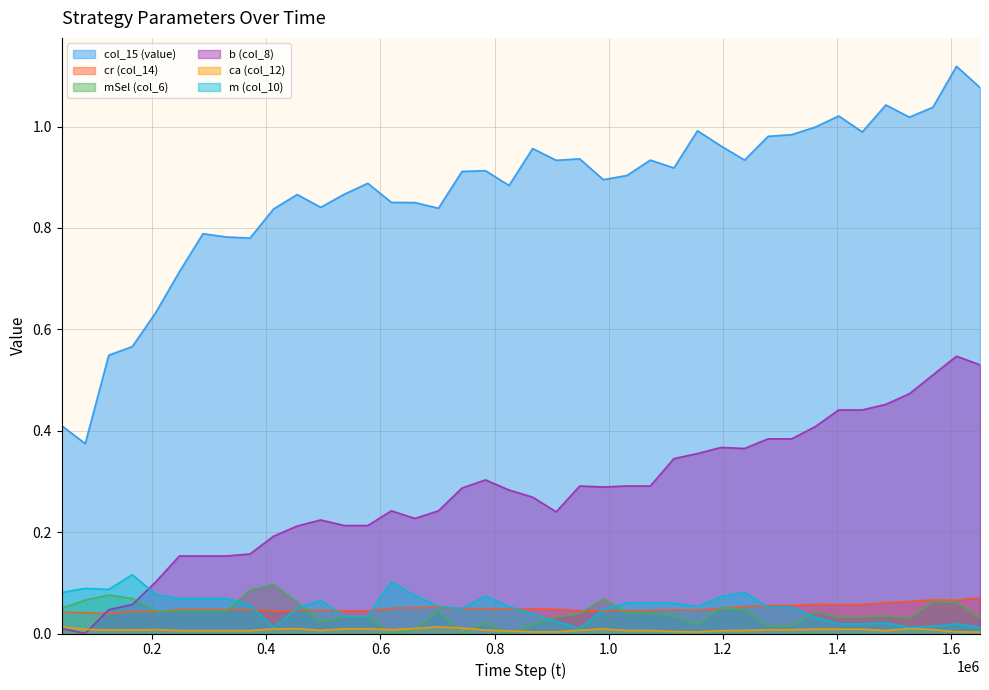

At which category is the sum across all series the highest?

1609480